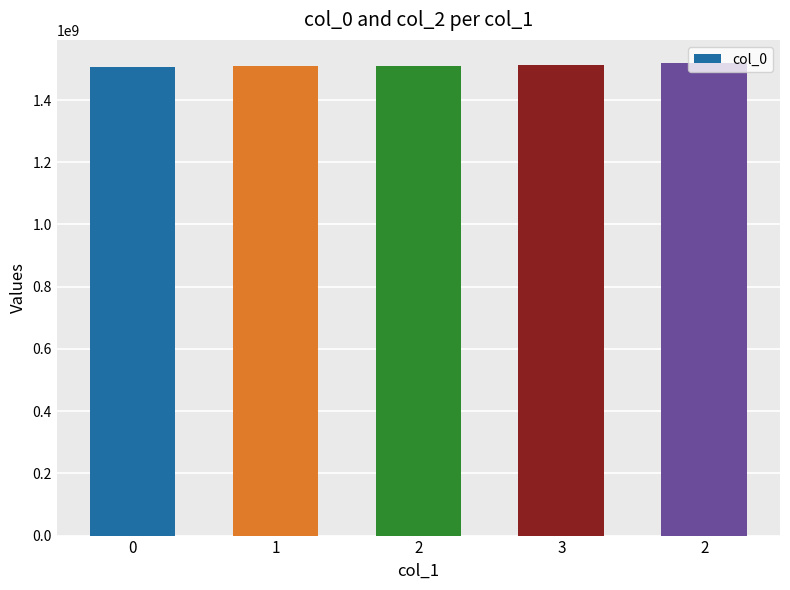

What is the sum of the values at 0 and 1?

3017395148